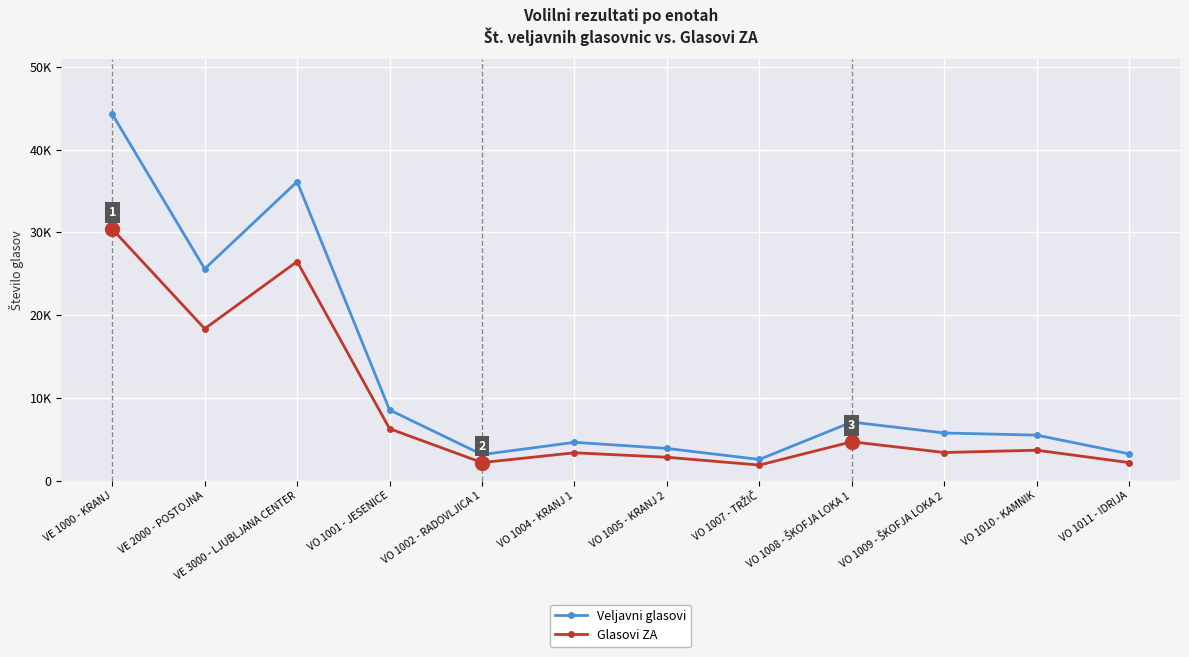

True or false: Veljavni glasovi and Glasovi ZA intersect in this chart.

False